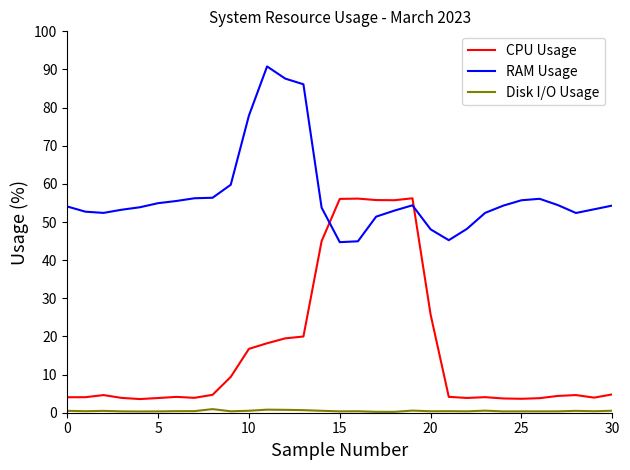

What is the greatest value displayed?

90.8